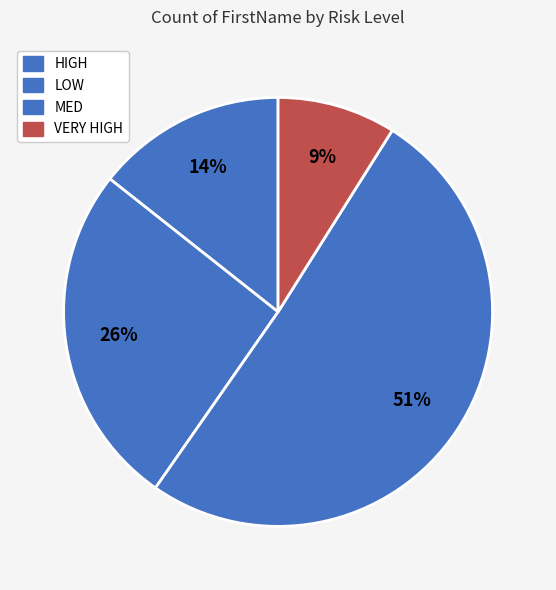

Count the number of slices in the pie.

4